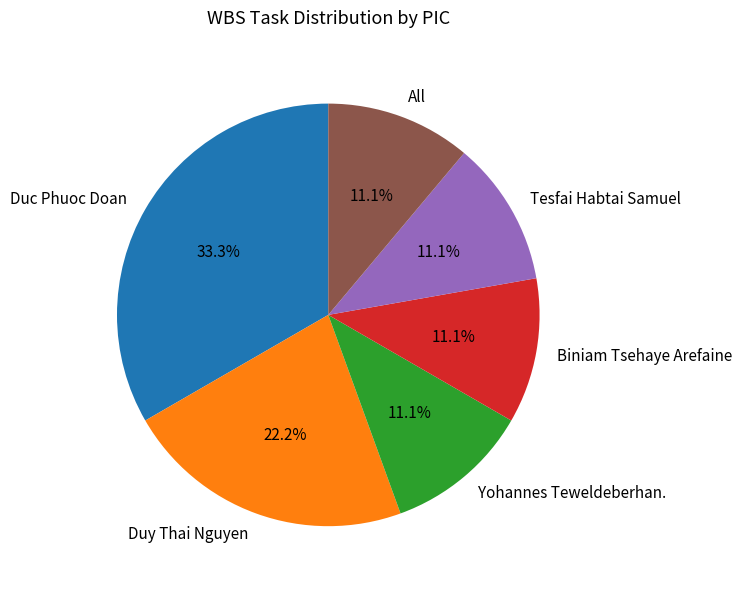

Does Biniam Tsehaye Arefaine represent more than half of the total?

No